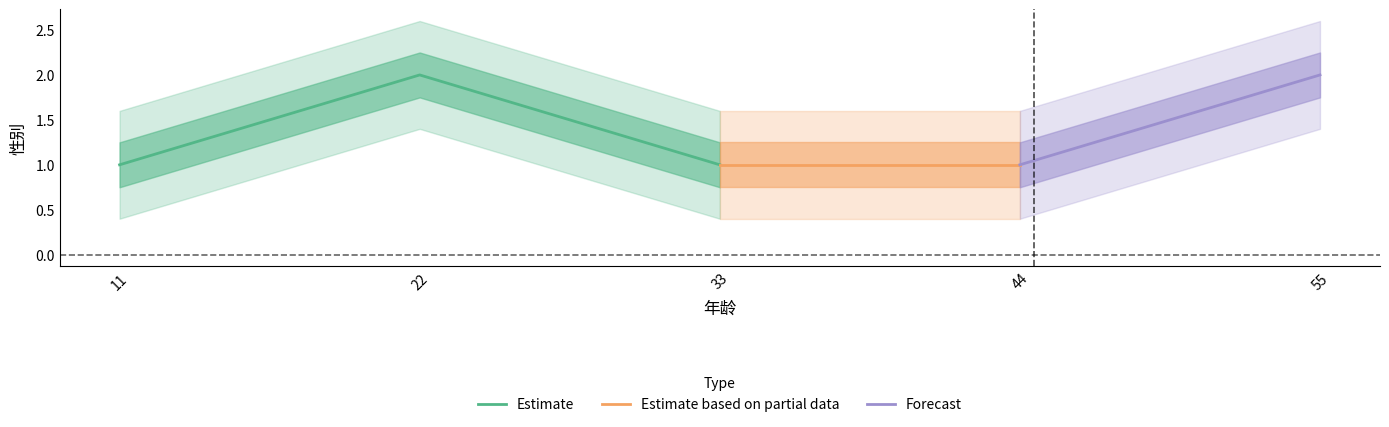

True or false: the data shows 3 at 22.

False